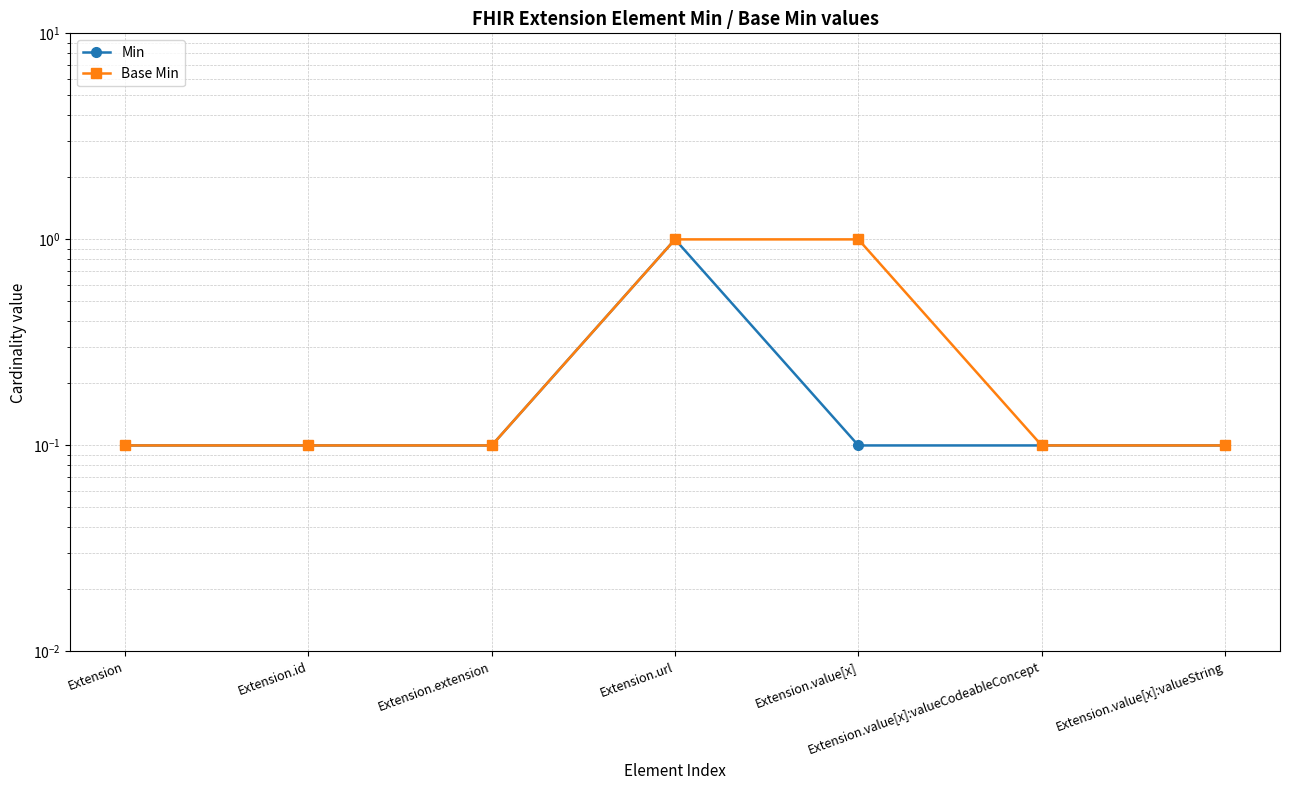

True or false: Base Min and Min cross at least once.

False